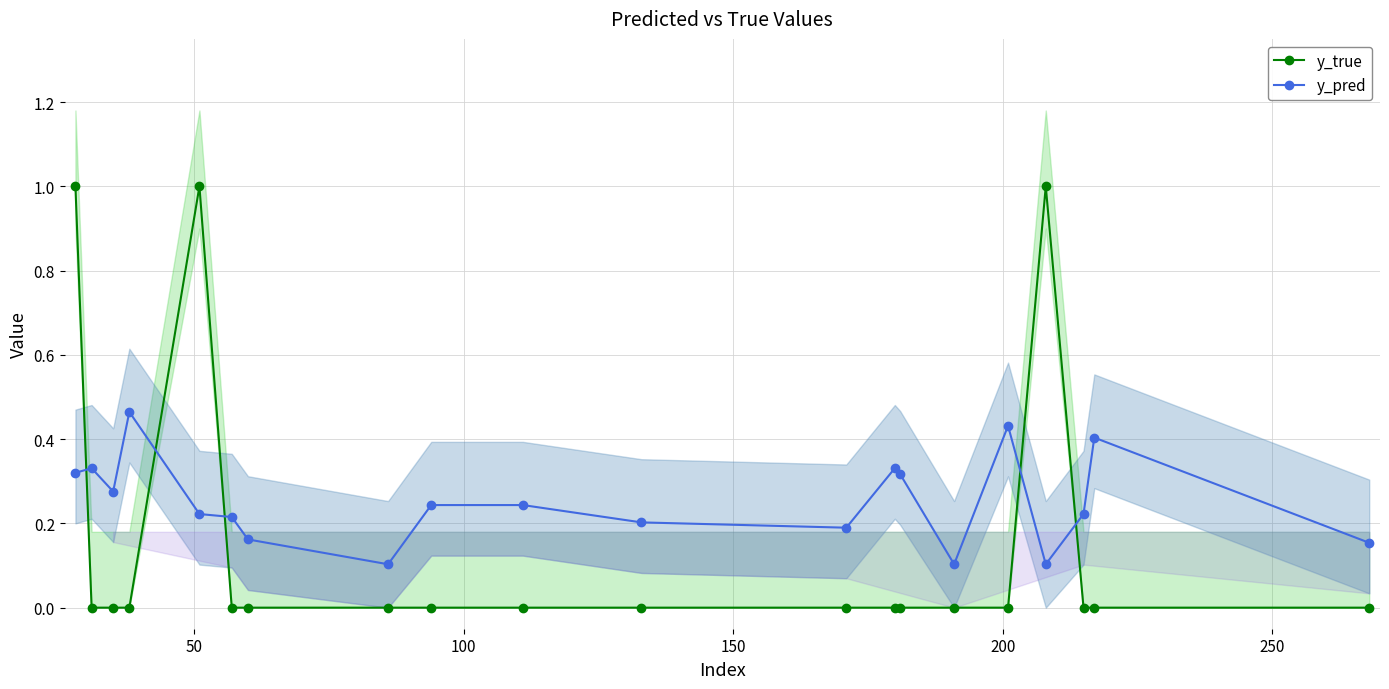

Is this an area chart (filled region under the line)?

No